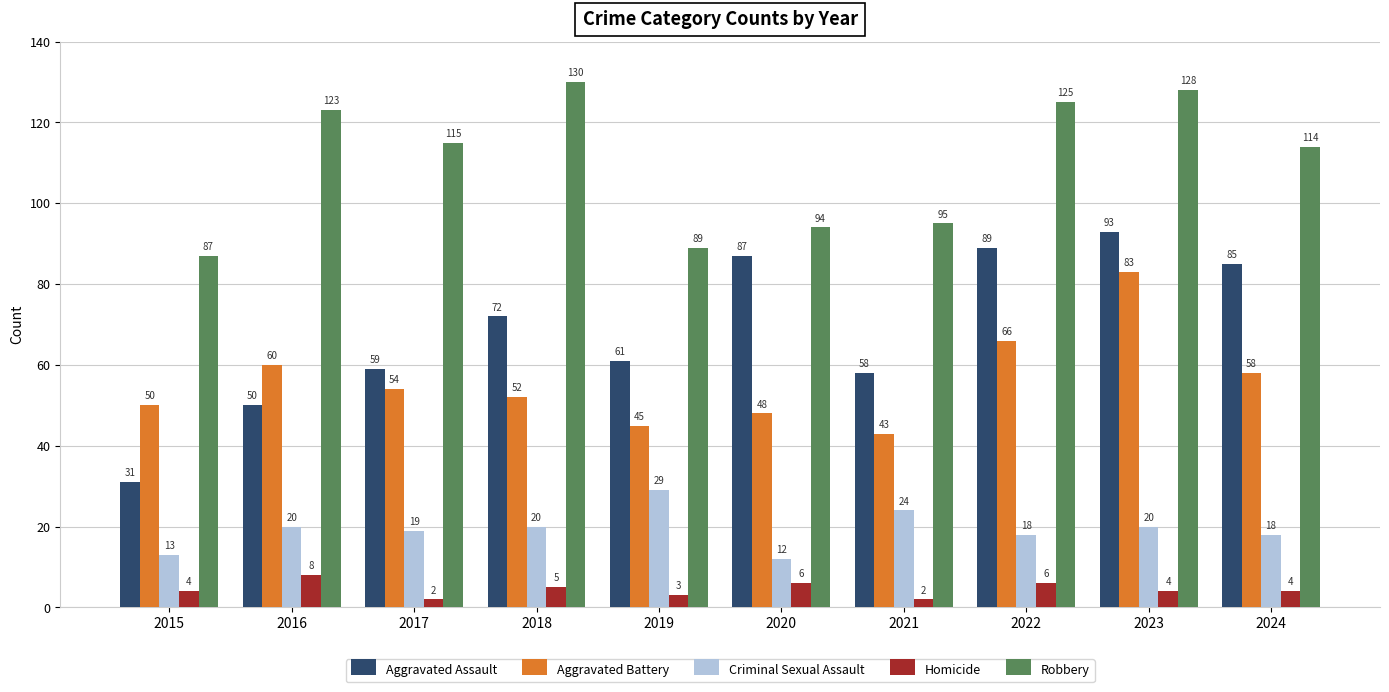

What are all the series names shown in the legend?

Aggravated Assault, Aggravated Battery, Criminal Sexual Assault, Homicide, Robbery